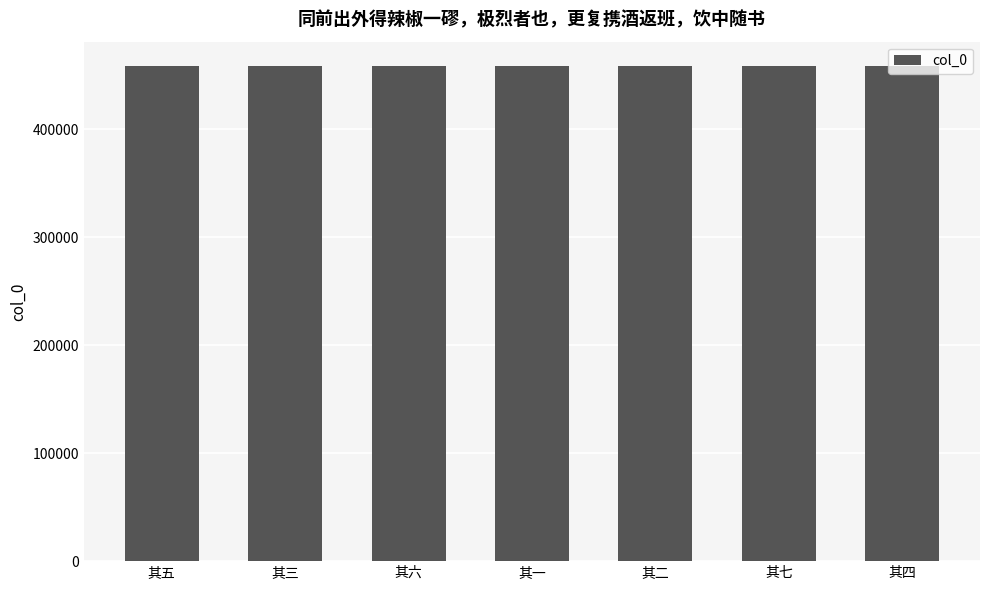

What is the smallest value displayed?

458115